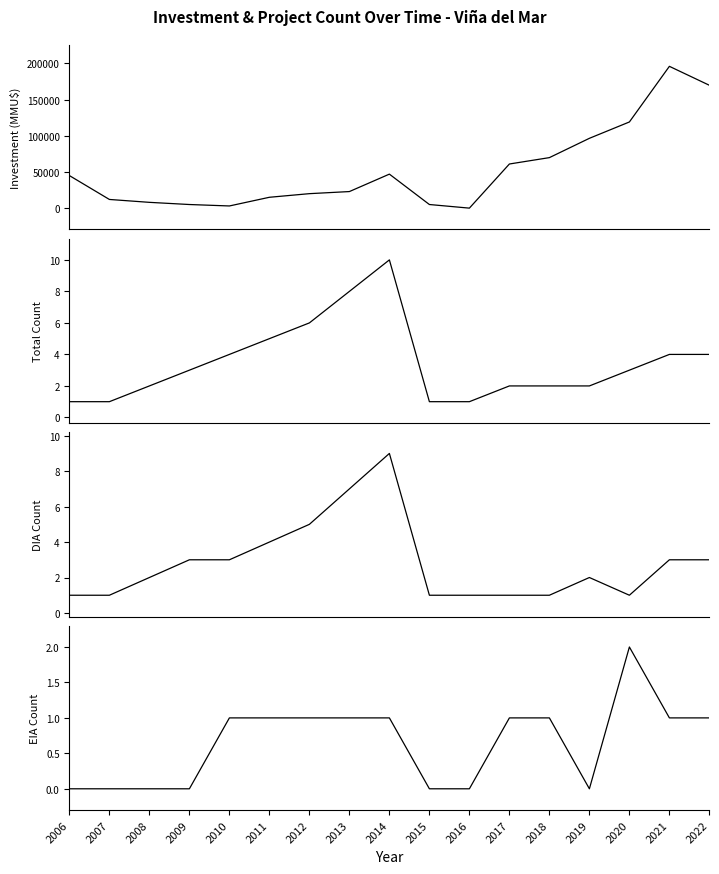

Which series has the largest range (max minus min)?

Investment (MMU$)